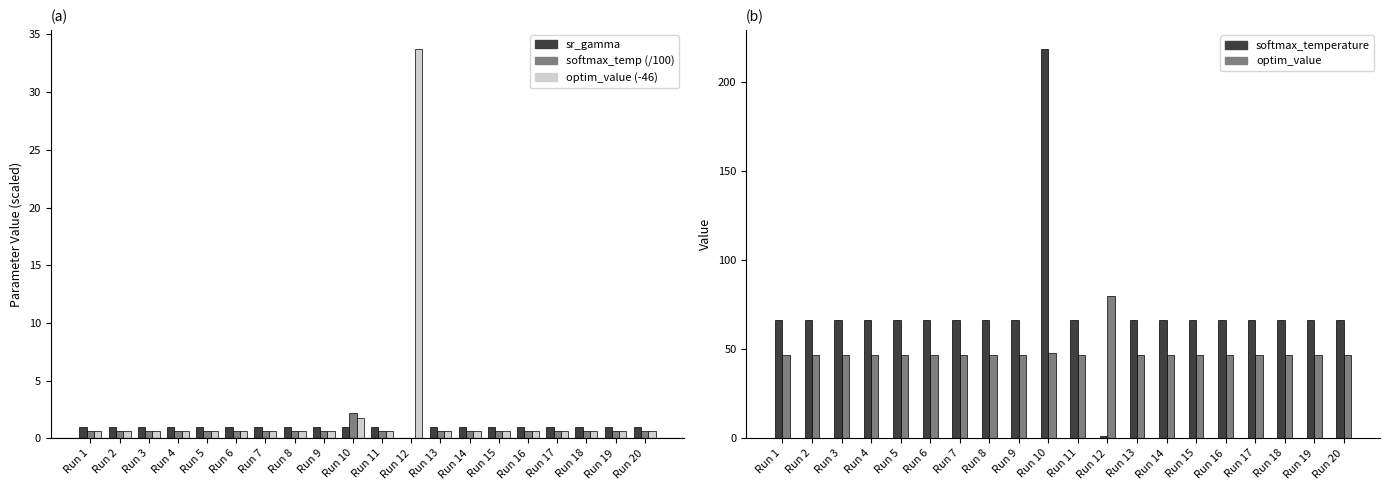

Reading right to left, extract all data points from this chart.

sr_gamma: 0.9	0.9	0.9	0.9	0.9	0.9	0.9	0.9	0.0	0.9	1.0	0.9	0.9	0.9	0.9	0.9	0.9	0.9	0.9	0.9
softmax_temp (/100): 0.7	0.7	0.7	0.7	0.7	0.7	0.7	0.7	0.0	0.7	2.2	0.7	0.7	0.7	0.7	0.7	0.7	0.7	0.7	0.7
optim_value (-46): 0.6	0.6	0.6	0.6	0.6	0.6	0.6	0.6	33.7	0.6	1.8	0.6	0.6	0.6	0.6	0.6	0.6	0.6	0.6	0.6
softmax_temperature: 66.2	66.2	66.2	66.2	66.2	66.2	66.2	66.2	1.2	66.2	218.5	66.2	66.2	66.2	66.2	66.2	66.2	66.2	66.2	66.2
optim_value: 46.6	46.6	46.6	46.6	46.6	46.6	46.6	46.6	79.7	46.6	47.8	46.6	46.6	46.6	46.6	46.6	46.6	46.6	46.6	46.6